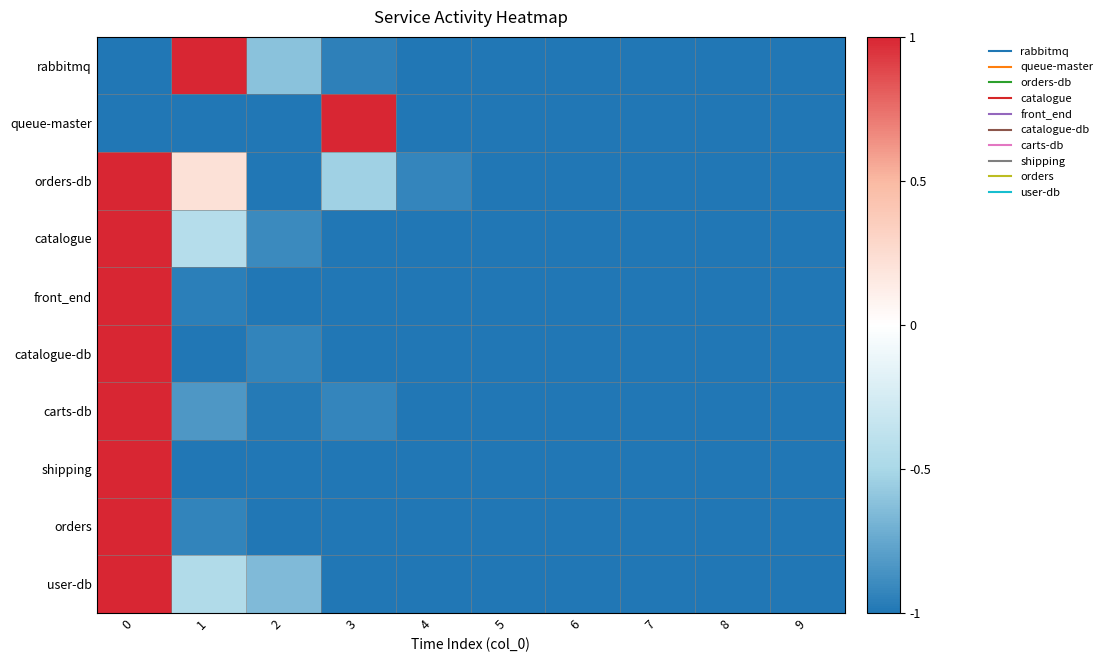

Reading right to left, transcribe all the data shown in this chart.

rabbitmq: 9=-1.0	8=-1.0	7=-1.0	6=-1.0	5=-1.0	4=-1.0	3=-1.0	2=-0.6	1=1.0	0=-1.0
queue-master: 9=-1.0	8=-1.0	7=-1.0	6=-1.0	5=-1.0	4=-1.0	3=1.0	2=-1.0	1=-1.0	0=-1.0
orders-db: 9=-1.0	8=-1.0	7=-1.0	6=-1.0	5=-1.0	4=-0.9	3=-0.5	2=-1.0	1=0.2	0=1.0
catalogue: 9=-1.0	8=-1.0	7=-1.0	6=-1.0	5=-1.0	4=-1.0	3=-1.0	2=-0.9	1=-0.4	0=1.0
front_end: 9=-1.0	8=-1.0	7=-1.0	6=-1.0	5=-1.0	4=-1.0	3=-1.0	2=-1.0	1=-1.0	0=1.0
catalogue-db: 9=-1.0	8=-1.0	7=-1.0	6=-1.0	5=-1.0	4=-1.0	3=-1.0	2=-0.9	1=-1.0	0=1.0
carts-db: 9=-1.0	8=-1.0	7=-1.0	6=-1.0	5=-1.0	4=-1.0	3=-0.9	2=-1.0	1=-0.8	0=1.0
shipping: 9=-1.0	8=-1.0	7=-1.0	6=-1.0	5=-1.0	4=-1.0	3=-1.0	2=-1.0	1=-1.0	0=1.0
orders: 9=-1.0	8=-1.0	7=-1.0	6=-1.0	5=-1.0	4=-1.0	3=-1.0	2=-1.0	1=-0.9	0=1.0
user-db: 9=-1.0	8=-1.0	7=-1.0	6=-1.0	5=-1.0	4=-1.0	3=-1.0	2=-0.7	1=-0.5	0=1.0